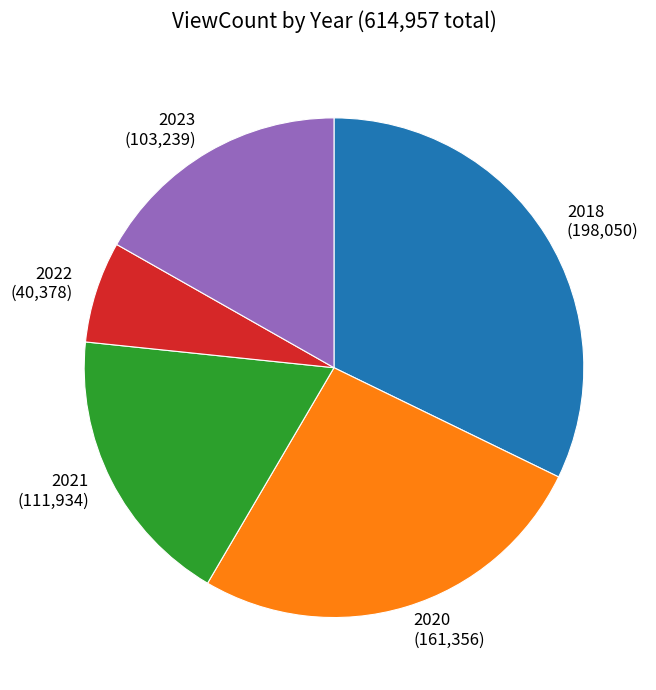

Rank the categories by value from highest to lowest.

2018 (198,050), 2020 (161,356), 2021 (111,934), 2023 (103,239), 2022 (40,378)